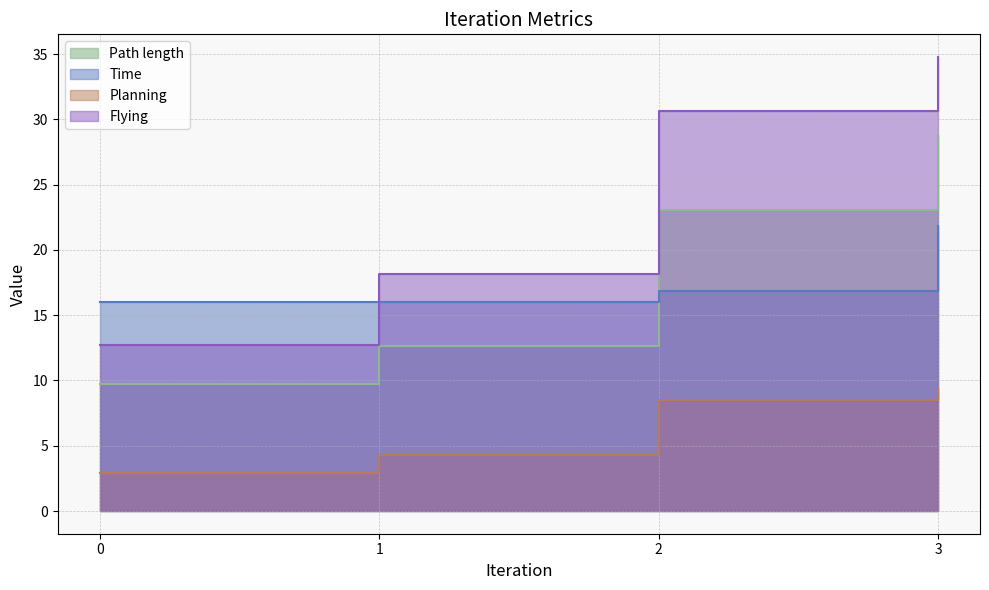

What is the sum of the Flying values at 0 and 2?

43.4